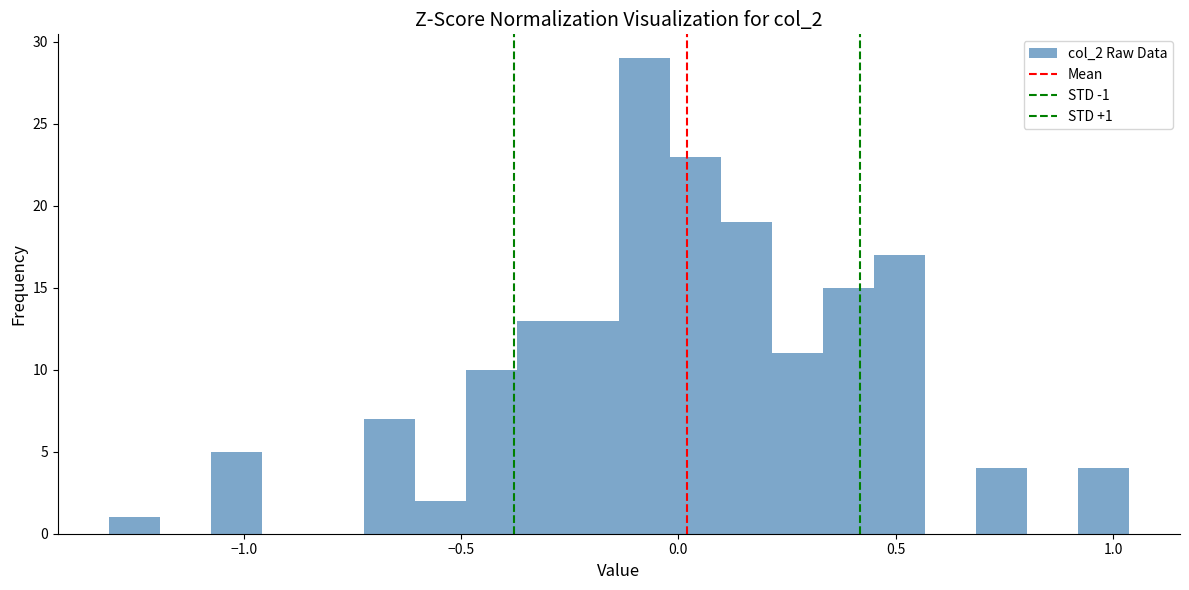

Read against the x-axis, roughly where is the centre of the tallest bar?

-0.10